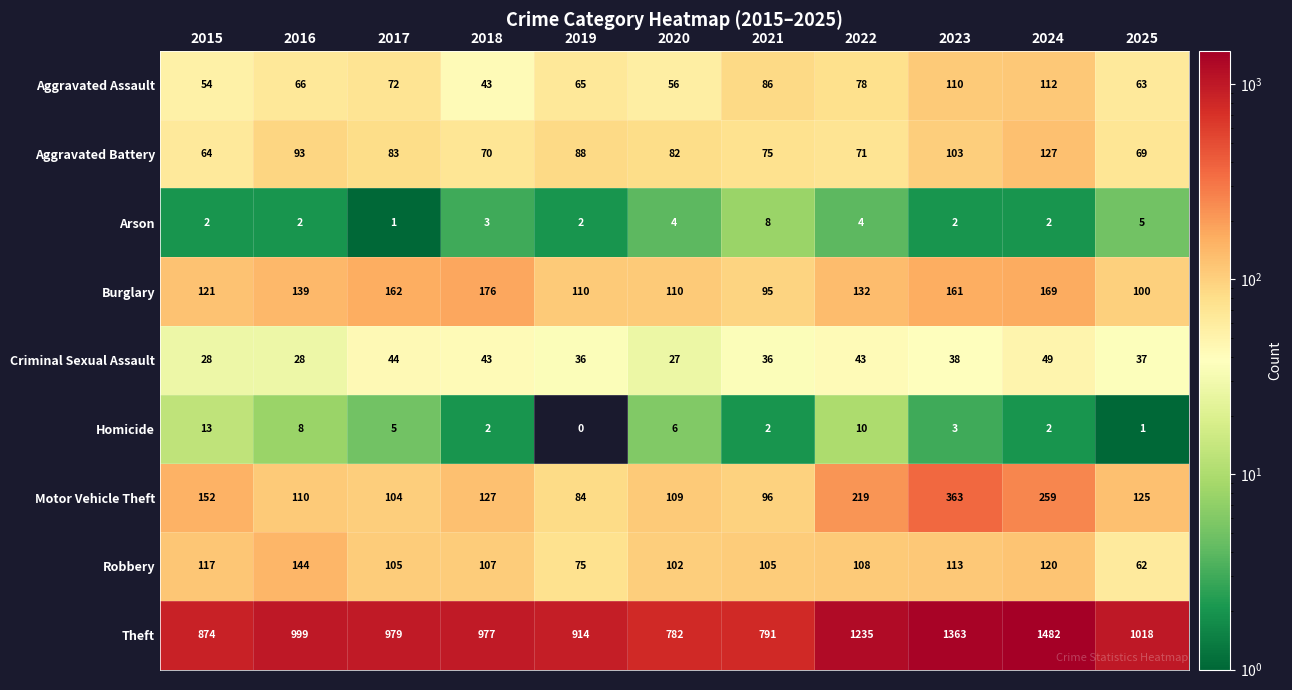

Where does the Criminal Sexual Assault series first go above 37?

2017